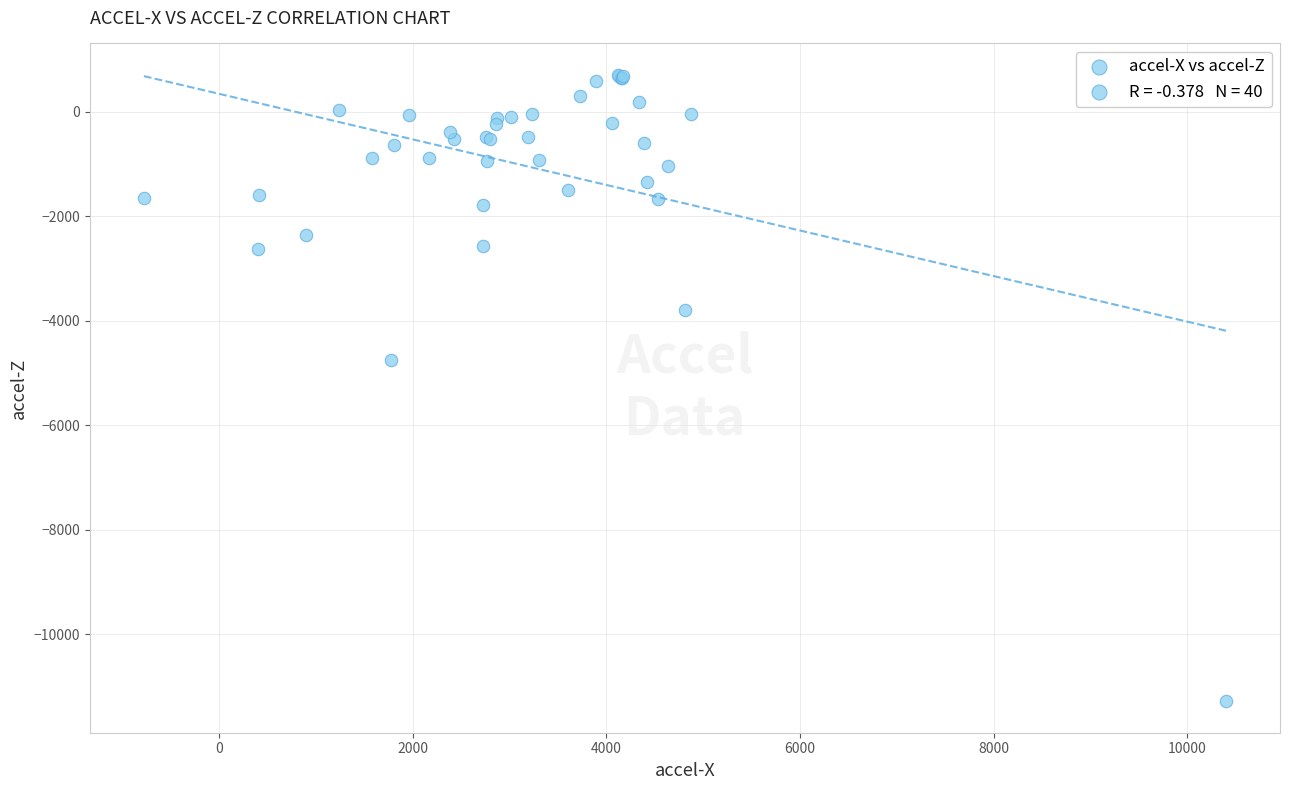

What Y value in the scatter plot is closest to -5286?

-4747